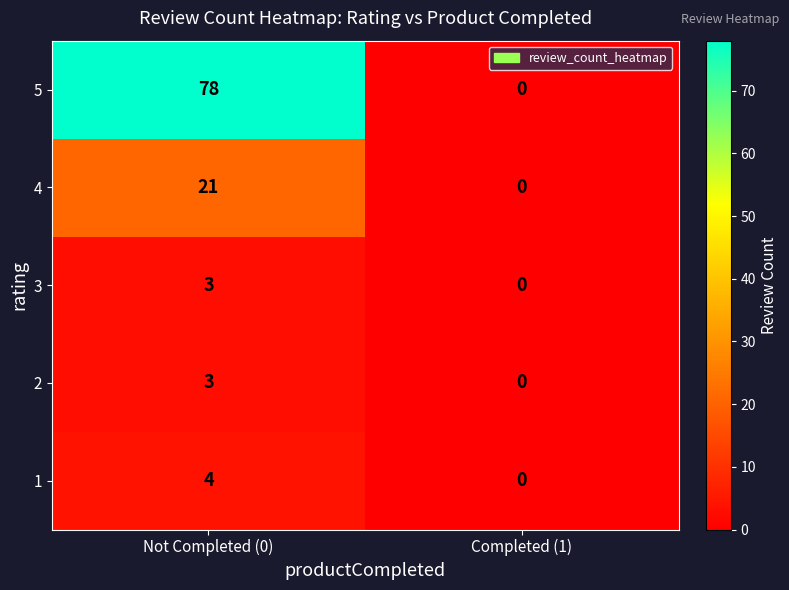

Reading left to right, list all the values displayed in this chart.

5: 78	0
4: 21	0
3: 3	0
2: 3	0
1: 4	0